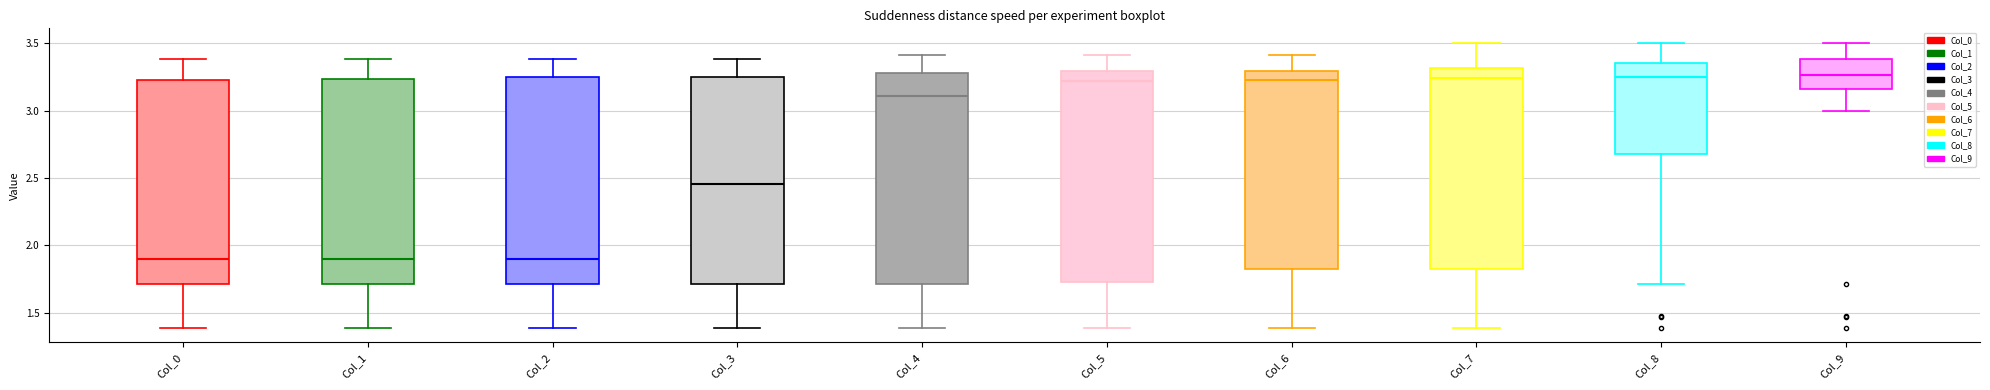

Reading left to right, transcribe this box plot: for each box, give where its median line is, the range the box spans, and where its two whiskers end, as read against the y-axis. The values are not printed on the chart, so give them approximately, as read against the axis.

Col_0: median 1.90, box 1.70 to 3.25, whiskers 1.40 to 3.40
Col_1: median 1.90, box 1.70 to 3.25, whiskers 1.40 to 3.40
Col_2: median 1.90, box 1.70 to 3.25, whiskers 1.40 to 3.40
Col_3: median 2.45, box 1.70 to 3.25, whiskers 1.40 to 3.40
Col_4: median 3.10, box 1.70 to 3.30, whiskers 1.40 to 3.40
Col_5: median 3.20, box 1.75 to 3.30, whiskers 1.40 to 3.40
Col_6: median 3.25, box 1.80 to 3.30, whiskers 1.40 to 3.40
Col_7: median 3.25, box 1.80 to 3.30, whiskers 1.40 to 3.50
Col_8: median 3.25, box 2.65 to 3.35, whiskers 1.70 to 3.50
Col_9: median 3.25, box 3.15 to 3.40, whiskers 3.00 to 3.50